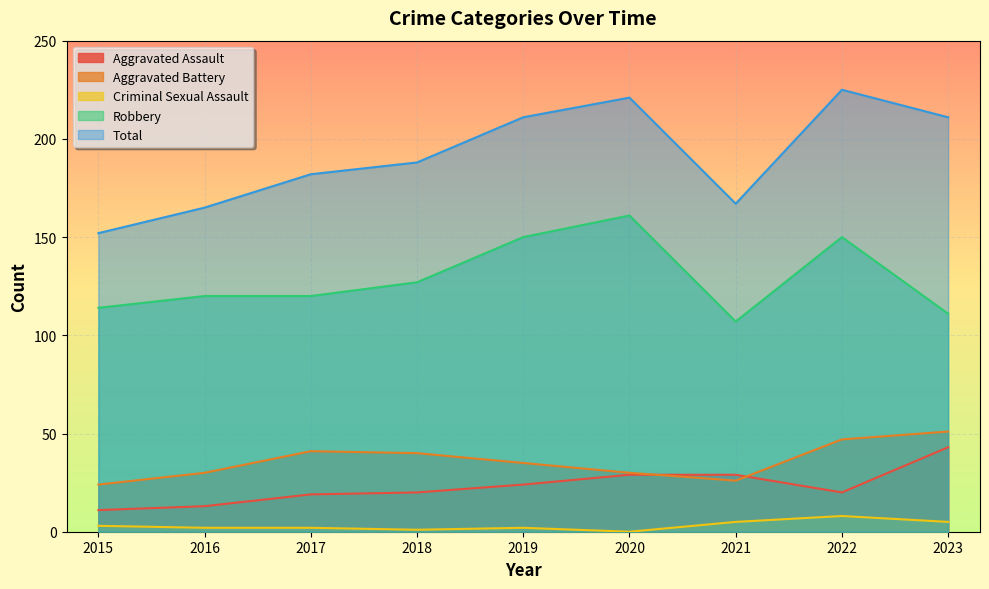

Which category has the lowest value across all series?

2020